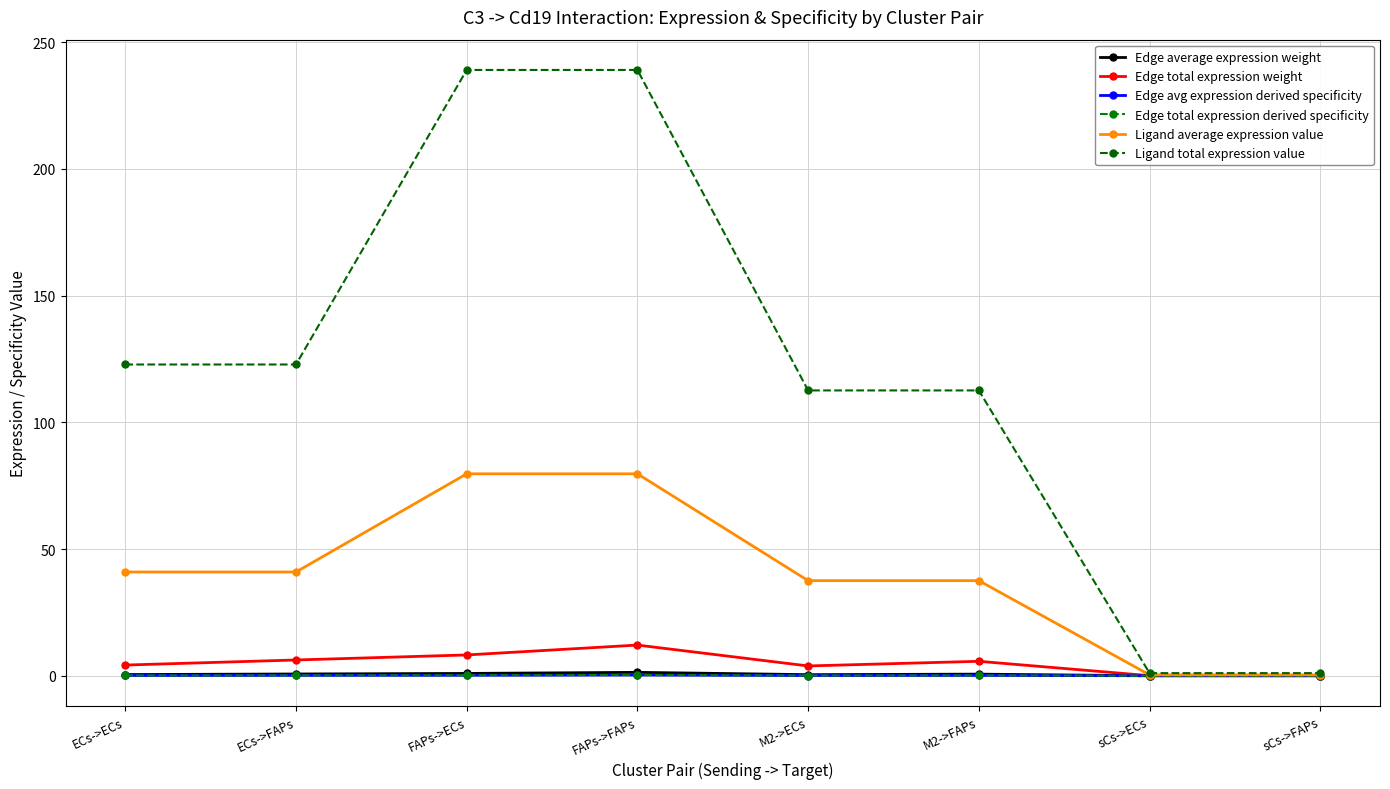

True or false: Ligand average expression value has more than 2 interior local peaks.

False